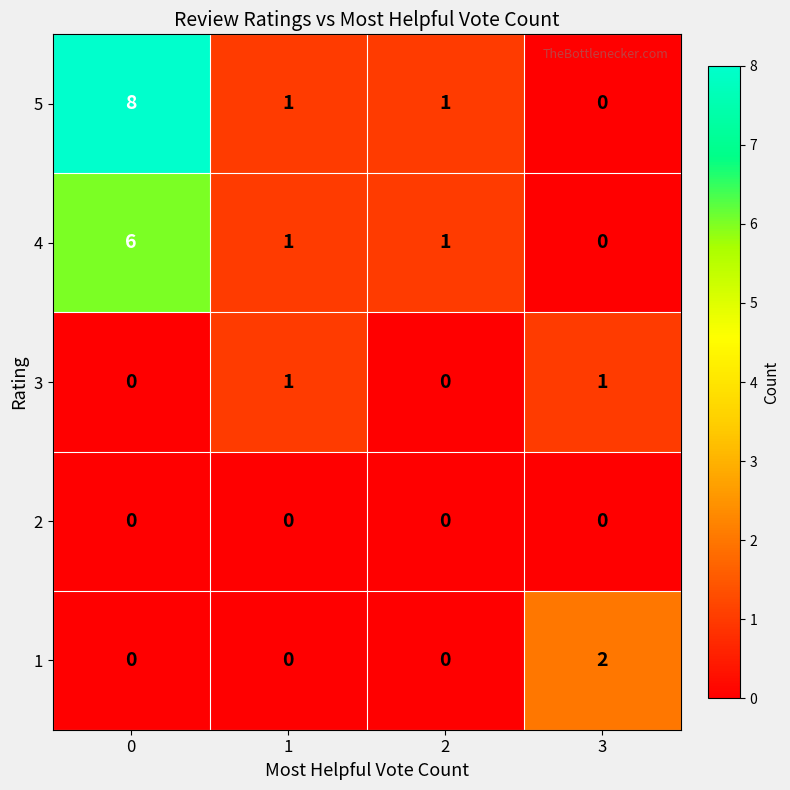

Which series has the widest spread of values?

5